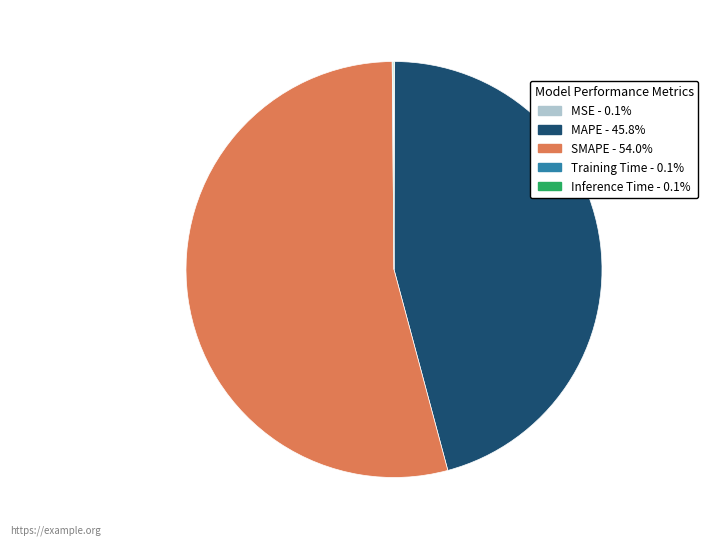

Which category has the biggest portion of the pie?

SMAPE